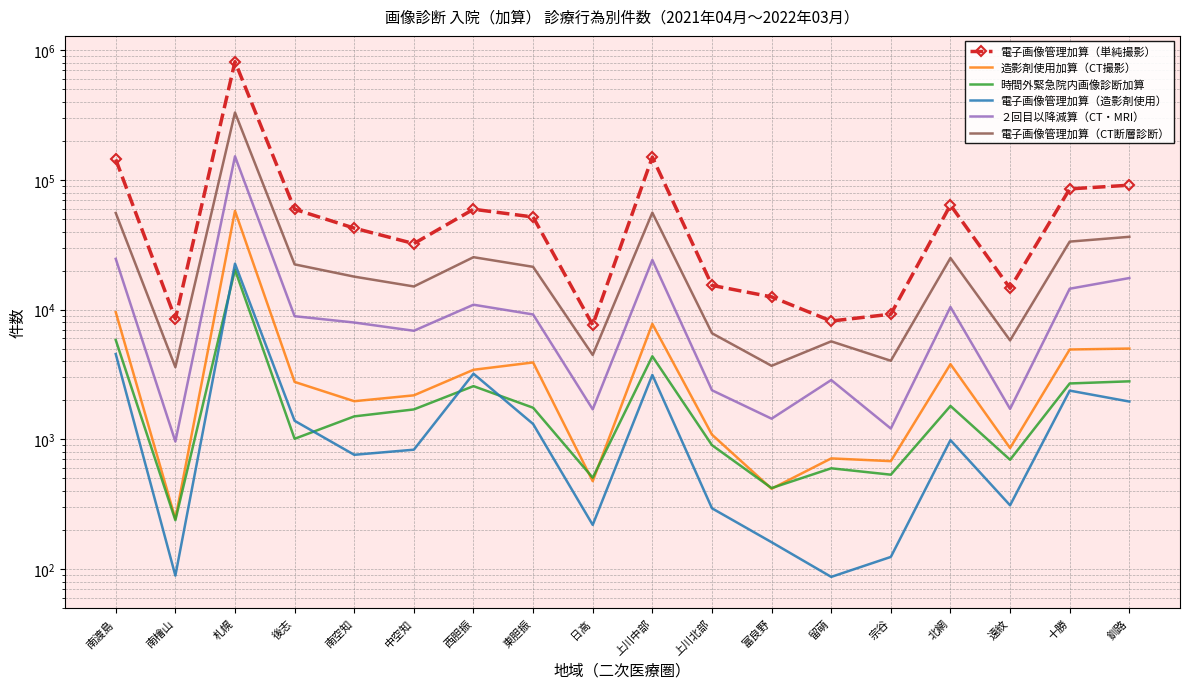

Reading right to left, what are all the values shown in this chart?

電子画像管理加算（単純撮影）: 釧路=91096	十勝=85318	遠紋=14612	北網=64084	宗谷=9225	留萌=8167	富良野=12541	上川北部=15383	上川中部=150008	日高=7610	東胆振=51797	西胆振=59446	中空知=32297	南空知=42504	後志=59410	札幌=816726	南檜山=8494	南渡島=143982
造影剤使用加算（CT撮影）: 釧路=5012	十勝=4928	遠紋=857	北網=3800	宗谷=679	留萌=713	富良野=416	上川北部=1087	上川中部=7768	日高=476	東胆振=3916	西胆振=3438	中空知=2184	南空知=1968	後志=2772	札幌=57759	南檜山=244	南渡島=9572
時間外緊急院内画像診断加算: 釧路=2801	十勝=2697	遠紋=696	北網=1809	宗谷=534	留萌=598	富良野=421	上川北部=902	上川中部=4369	日高=506	東胆振=1753	西胆振=2572	中空知=1701	南空知=1503	後志=1010	札幌=20306	南檜山=238	南渡島=5830
電子画像管理加算（造影剤使用）: 釧路=1956	十勝=2375	遠紋=310	北網=986	宗谷=124	留萌=87	富良野=161	上川北部=294	上川中部=3138	日高=219	東胆振=1314	西胆振=3207	中空知=832	南空知=760	後志=1390	札幌=22618	南檜山=89	南渡島=4547
２回目以降減算（CT・MRI）: 釧路=17526	十勝=14497	遠紋=1717	北網=10483	宗谷=1211	留萌=2866	富良野=1443	上川北部=2390	上川中部=24166	日高=1703	東胆振=9180	西胆振=10913	中空知=6871	南空知=7956	後志=8900	札幌=152039	南檜山=963	南渡島=24641
電子画像管理加算（CT断層診断）: 釧路=36438	十勝=33463	遠紋=5794	北網=25009	宗谷=4035	留萌=5695	富良野=3689	上川北部=6579	上川中部=55957	日高=4471	東胆振=21380	西胆振=25381	中空知=15091	南空知=17968	後志=22342	札幌=331134	南檜山=3601	南渡島=55627